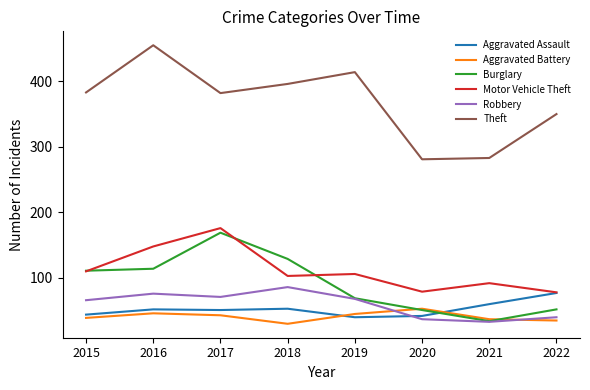

What is the difference between the highest and lowest values at 2015?

344